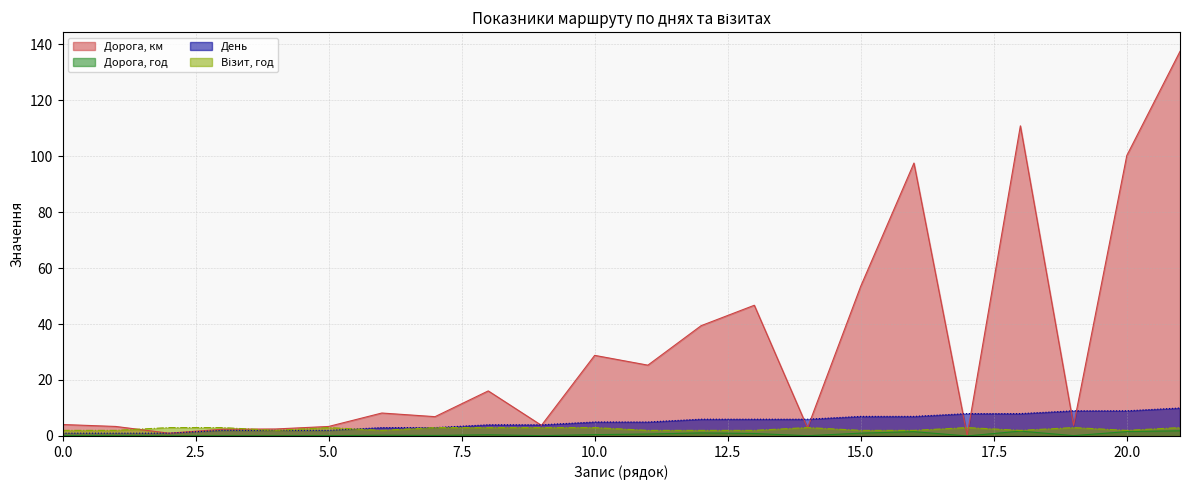

What are all the series names shown in the legend?

Дорога, км, Дорога, год, День, Візит, год